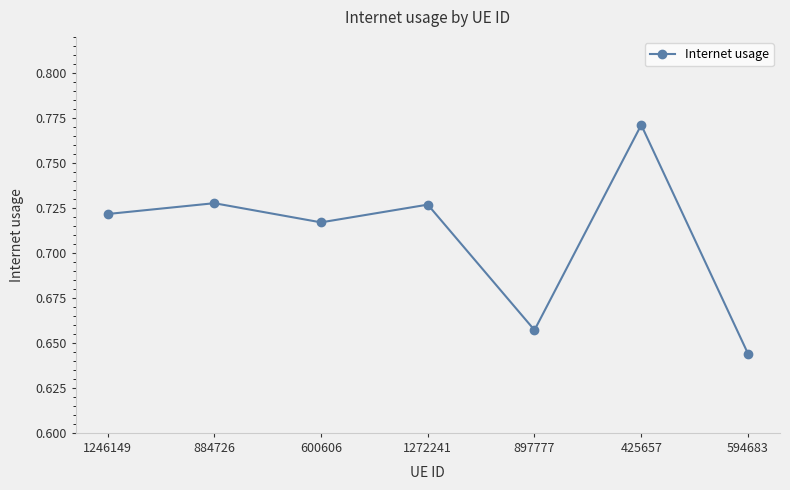

What is the label of the 7th point from the left?

594683